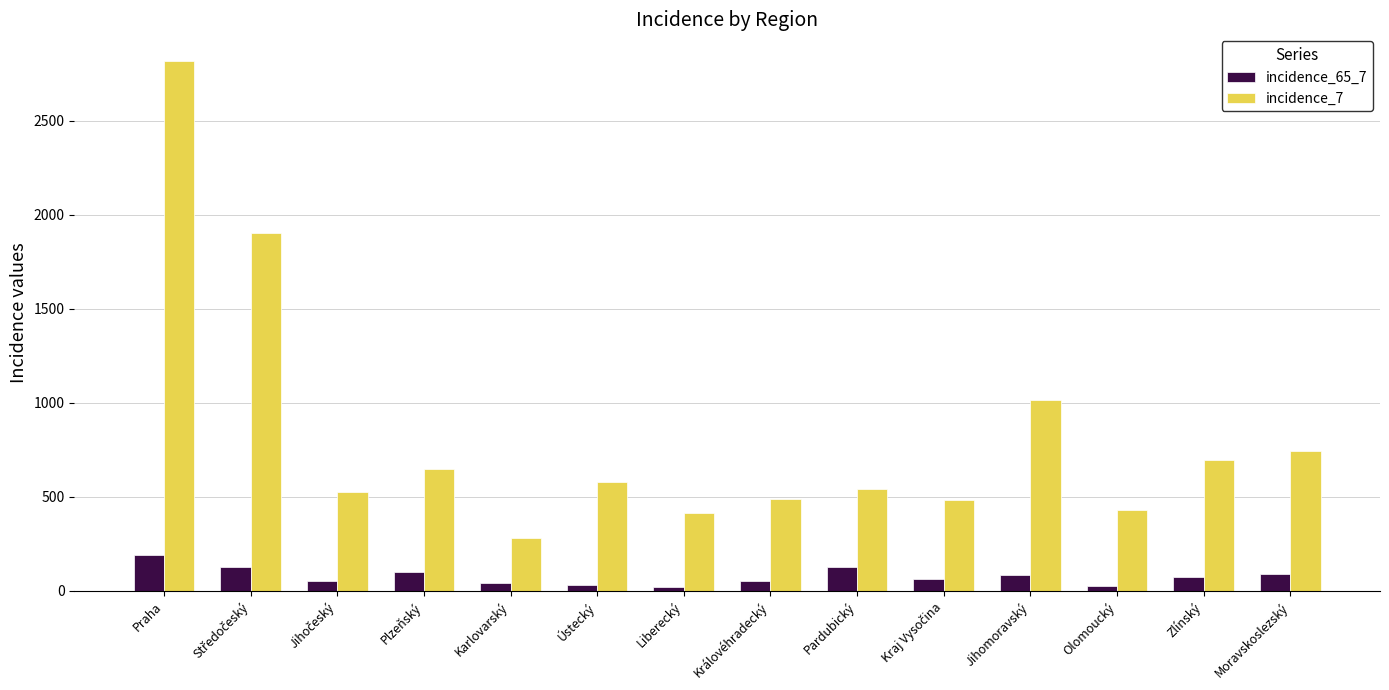

True or false: incidence_7 has a value of 699 at Zlínský.

True